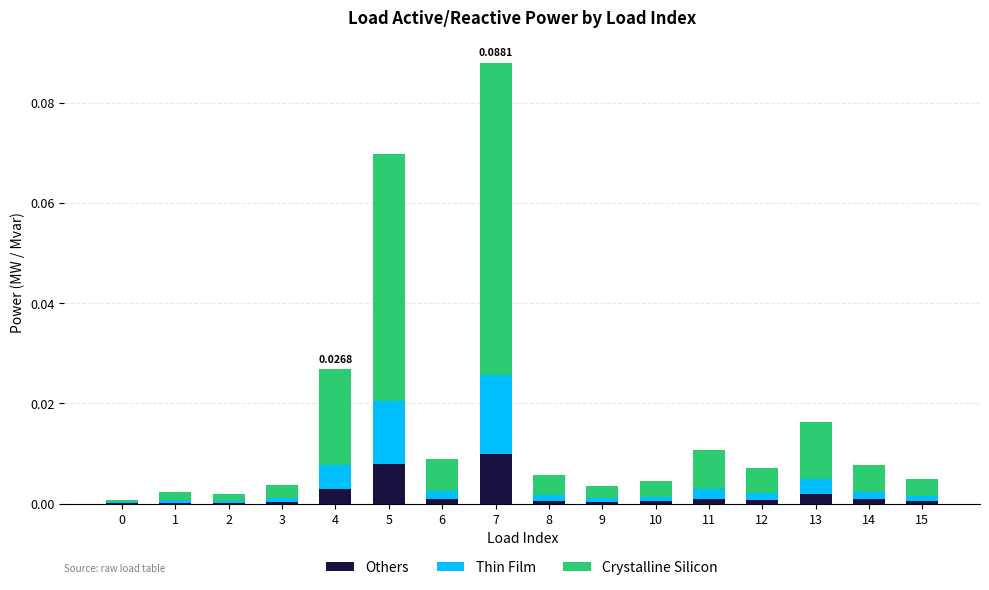

How many distinct data groups are displayed?

3